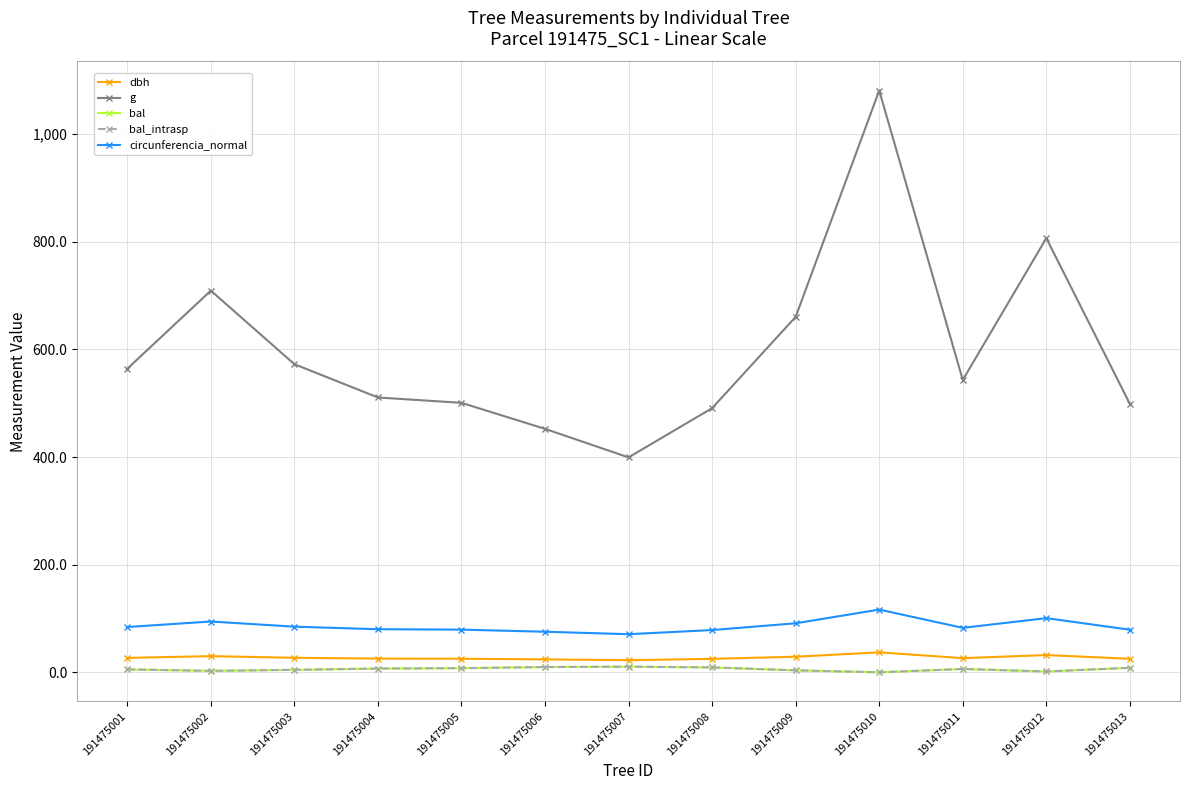

In bal_intrasp, how many points are lower than both neighbors (excluding endpoints)?

3